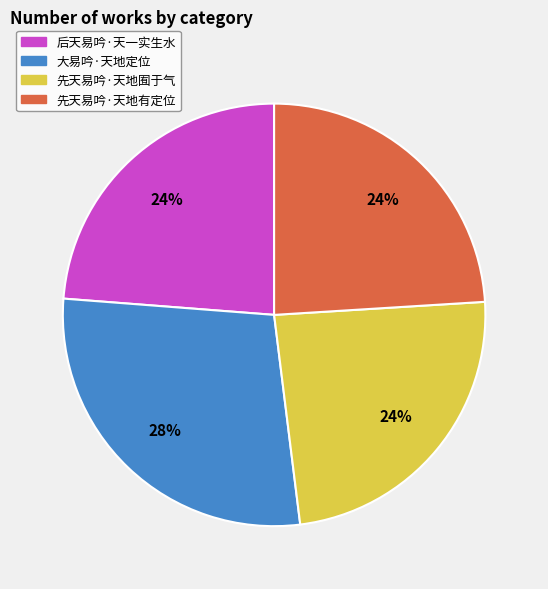

Which slice is the largest?

大易吟·天地定位